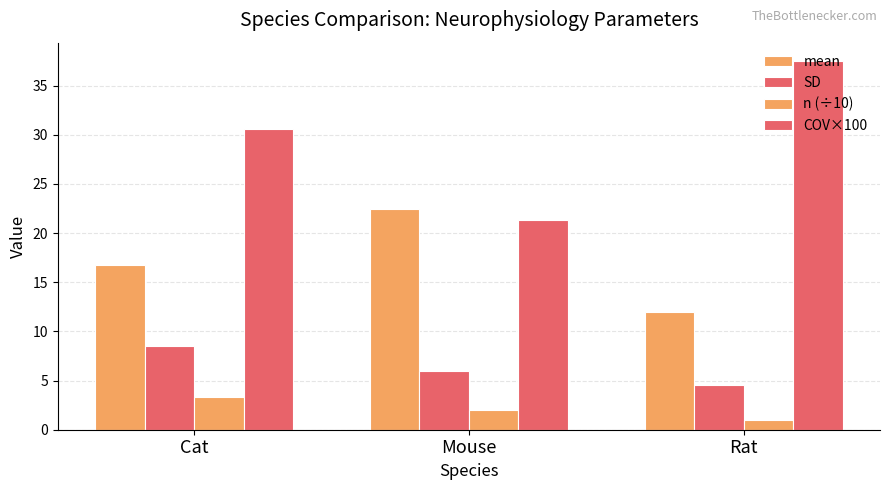

What is the total value across all series at Mouse?

51.8